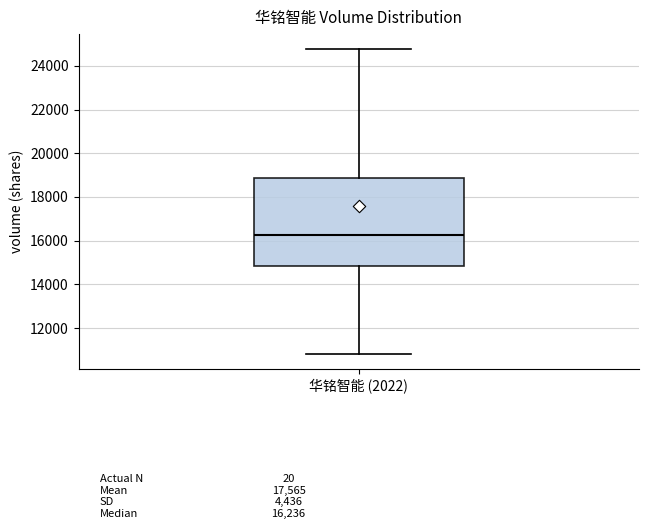

Read this box plot against the y-axis: the position of the median line, the range covered by the box, and the ends of both whiskers. The values are not printed on the chart, so give them approximately, as read against the axis.

median 16200, box 14800 to 18800, whiskers 10800 to 24800